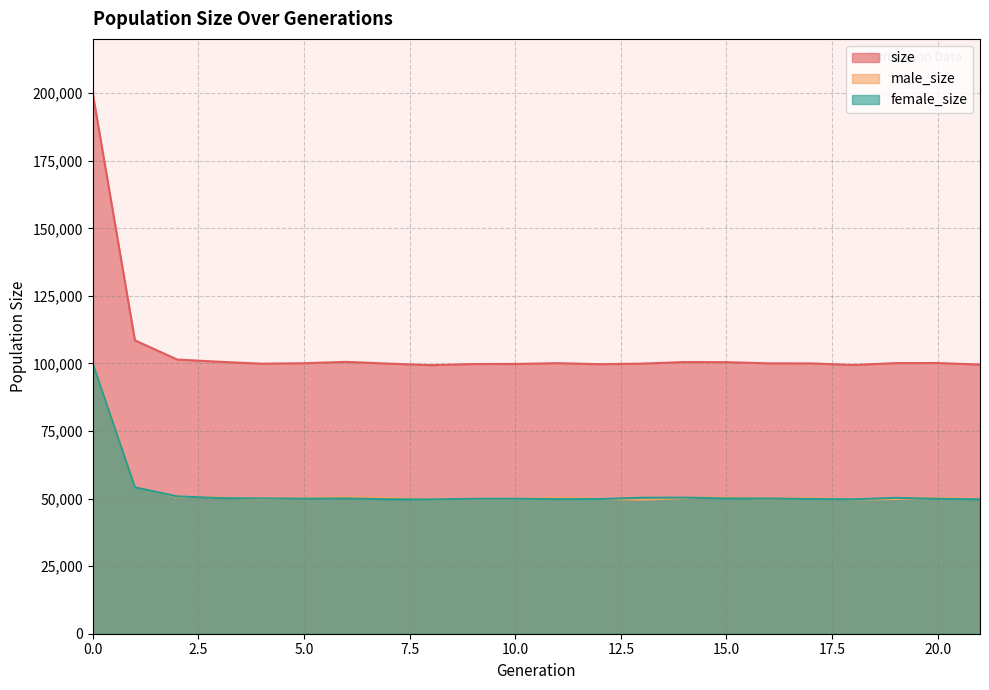

True or false: size and male_size cross at least once.

False